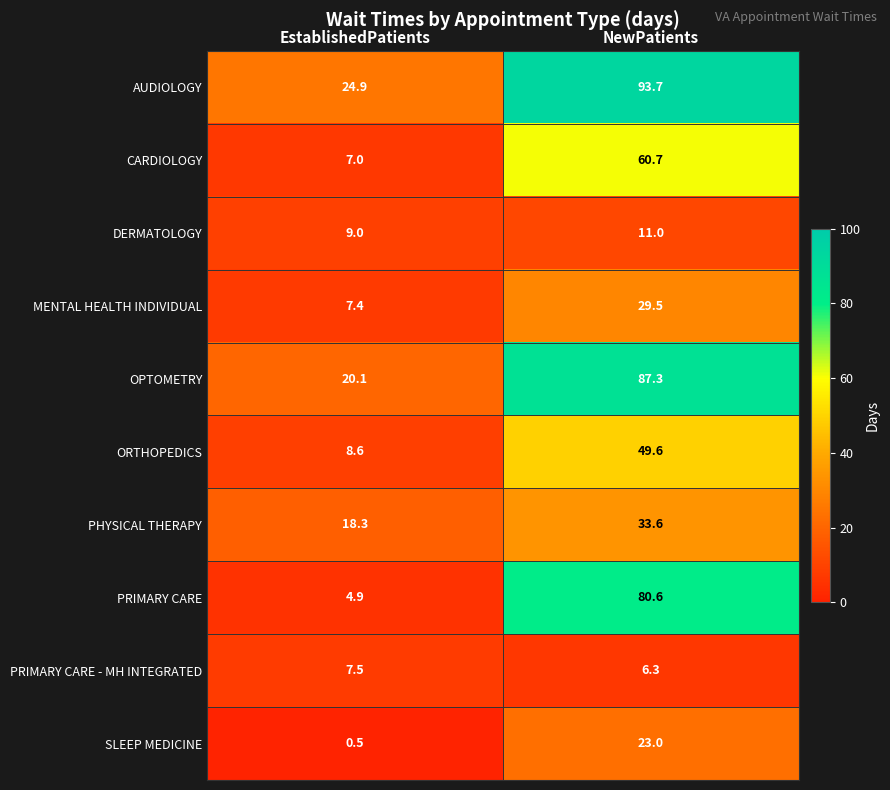

At how many categories does at least one series exceed 34?

1